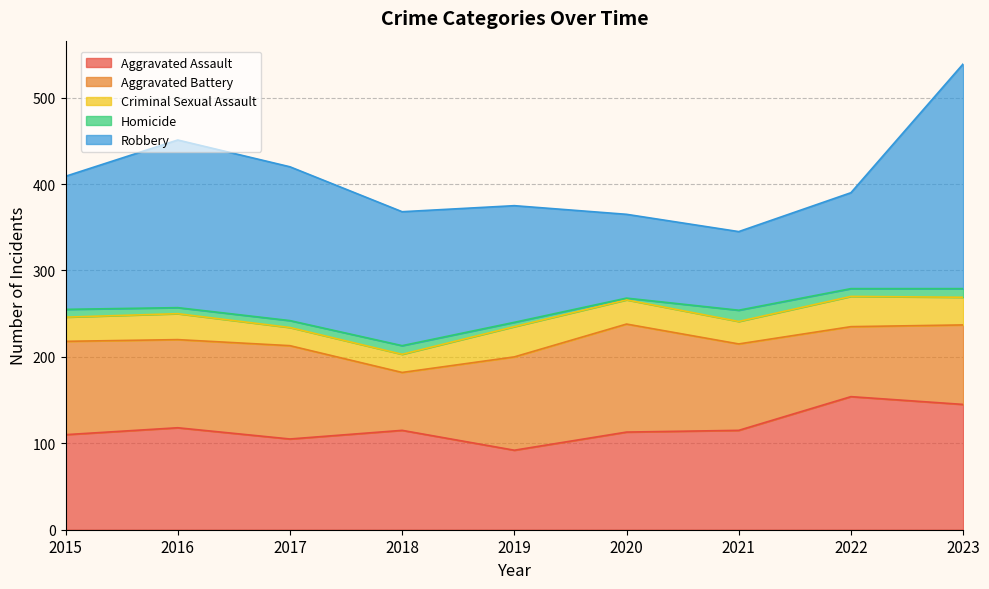

What is the total value across all series at 2020?

365